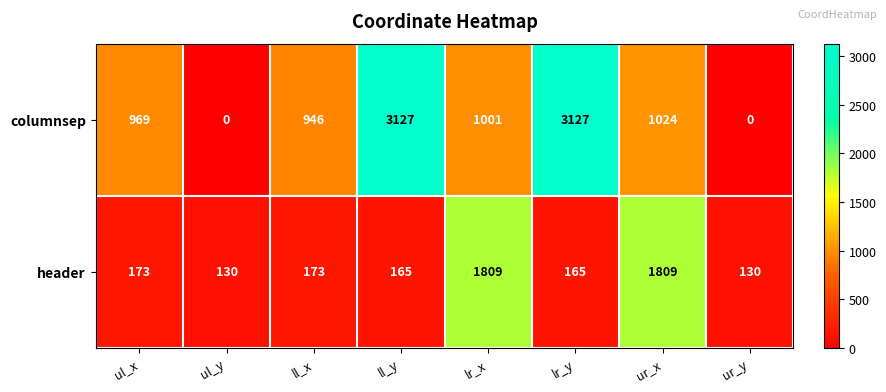

What is the difference between the maximum and minimum values in the header series?

1679